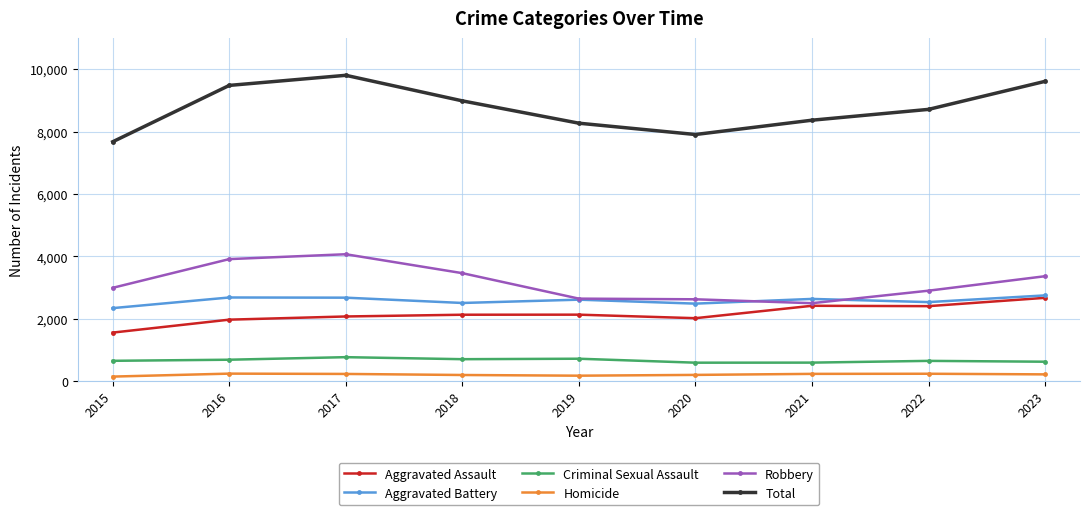

True or false: Criminal Sexual Assault has a value of 589 at 2020.

True